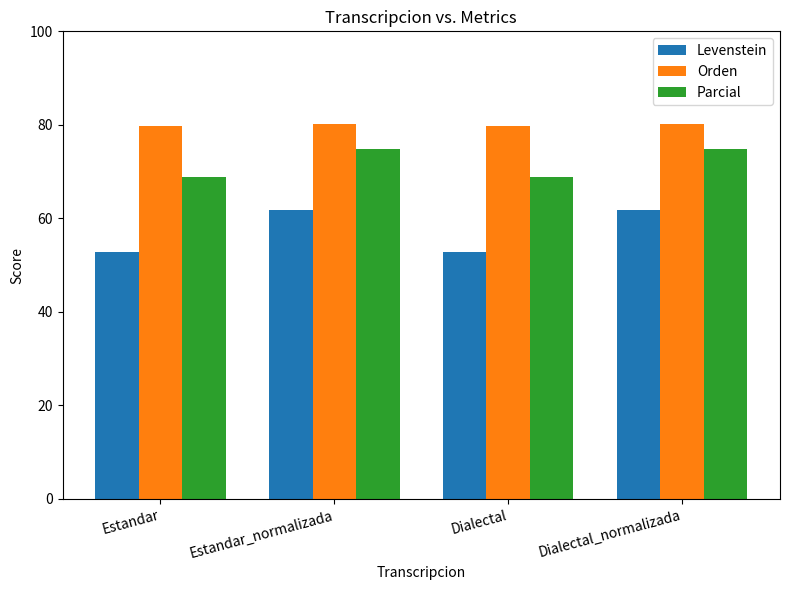

Which series has the largest total across all categories?

Orden